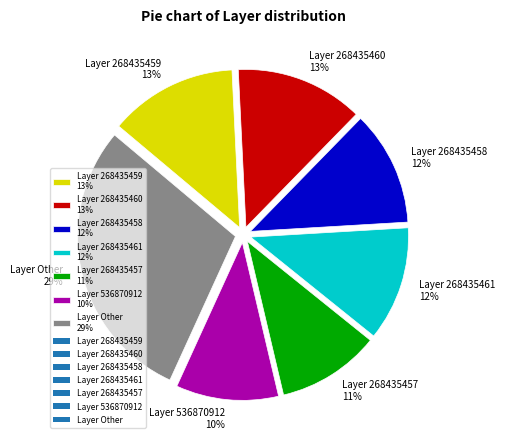

Is it true that Layer 268435461 12% is 12% of the pie?

True